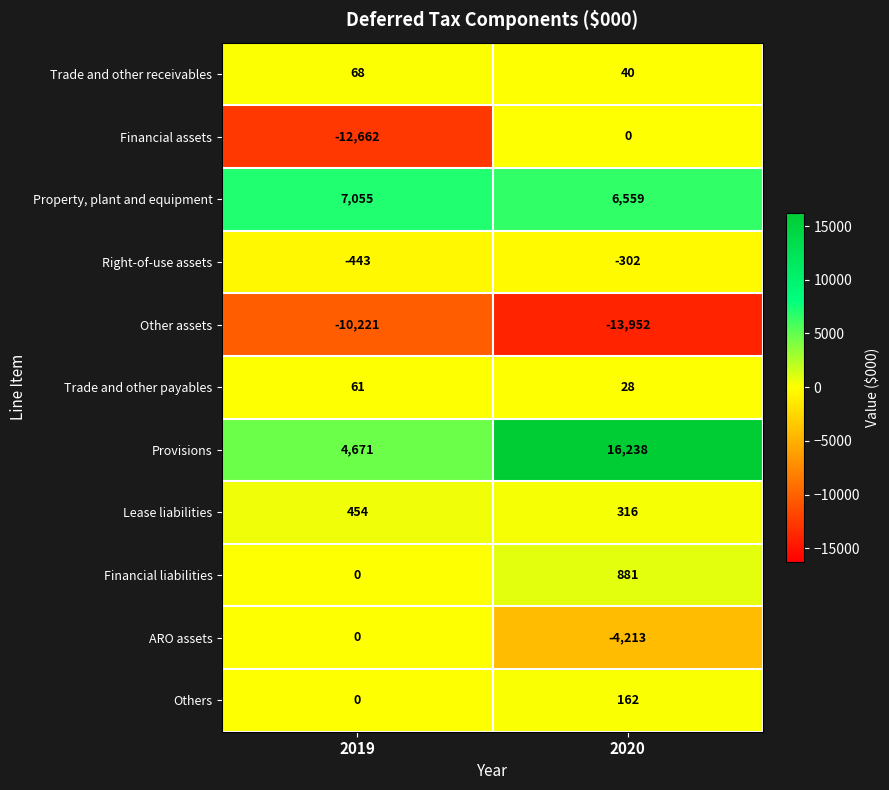

Which series has the largest range (max minus min)?

Financial assets